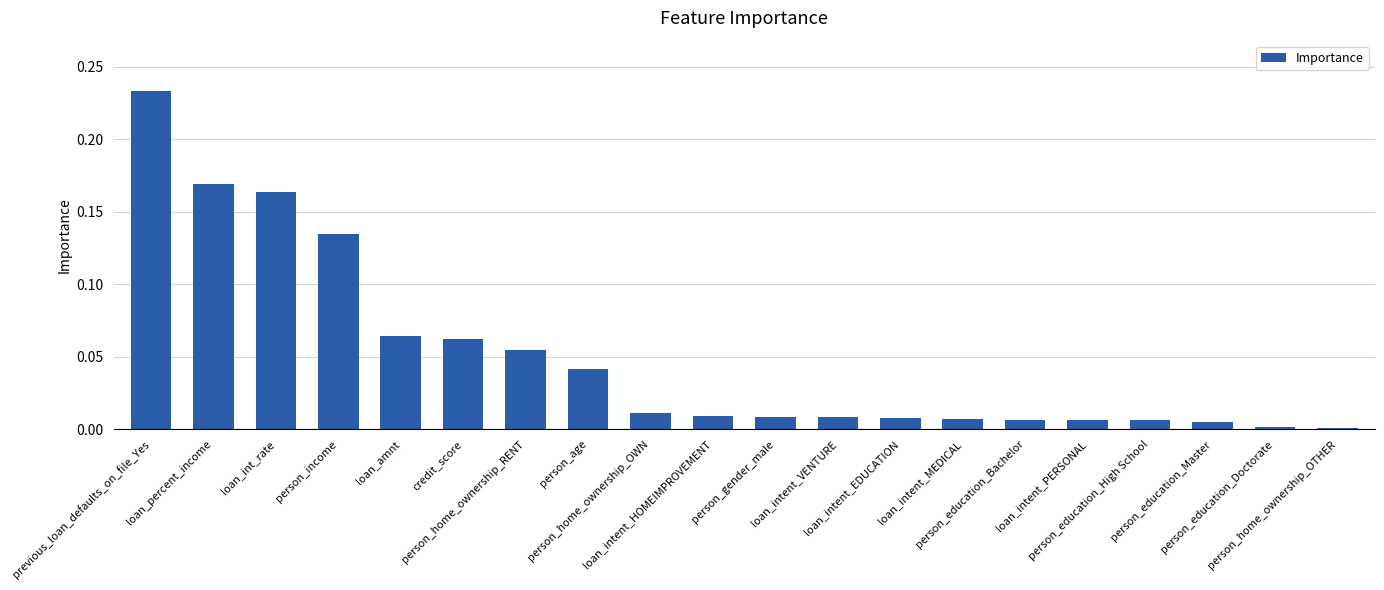

Which label corresponds to the smallest value in the chart?

person_home_ownership_OTHER